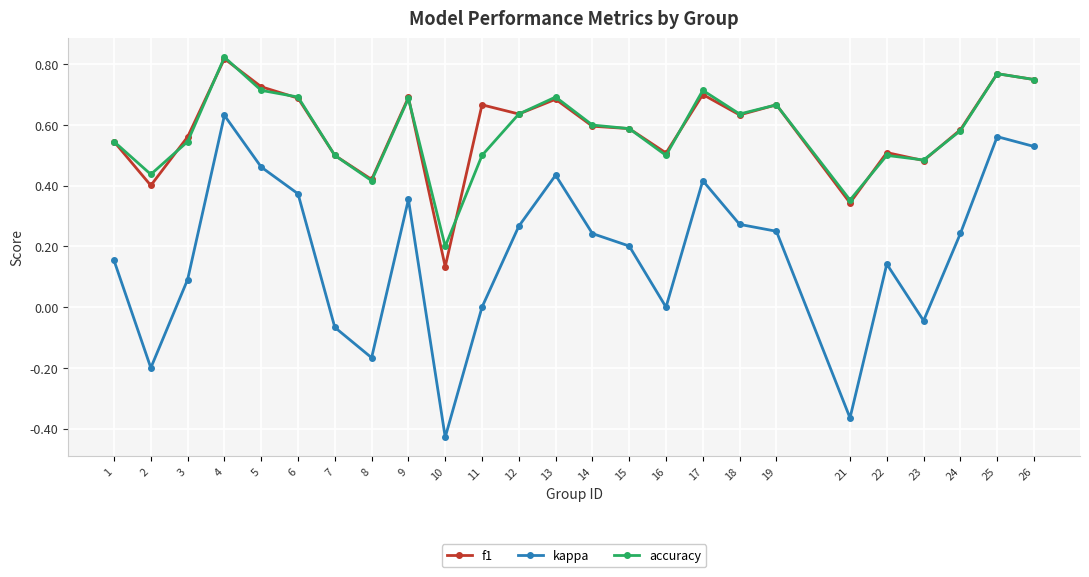

At which category is the sum across all series the highest?

4